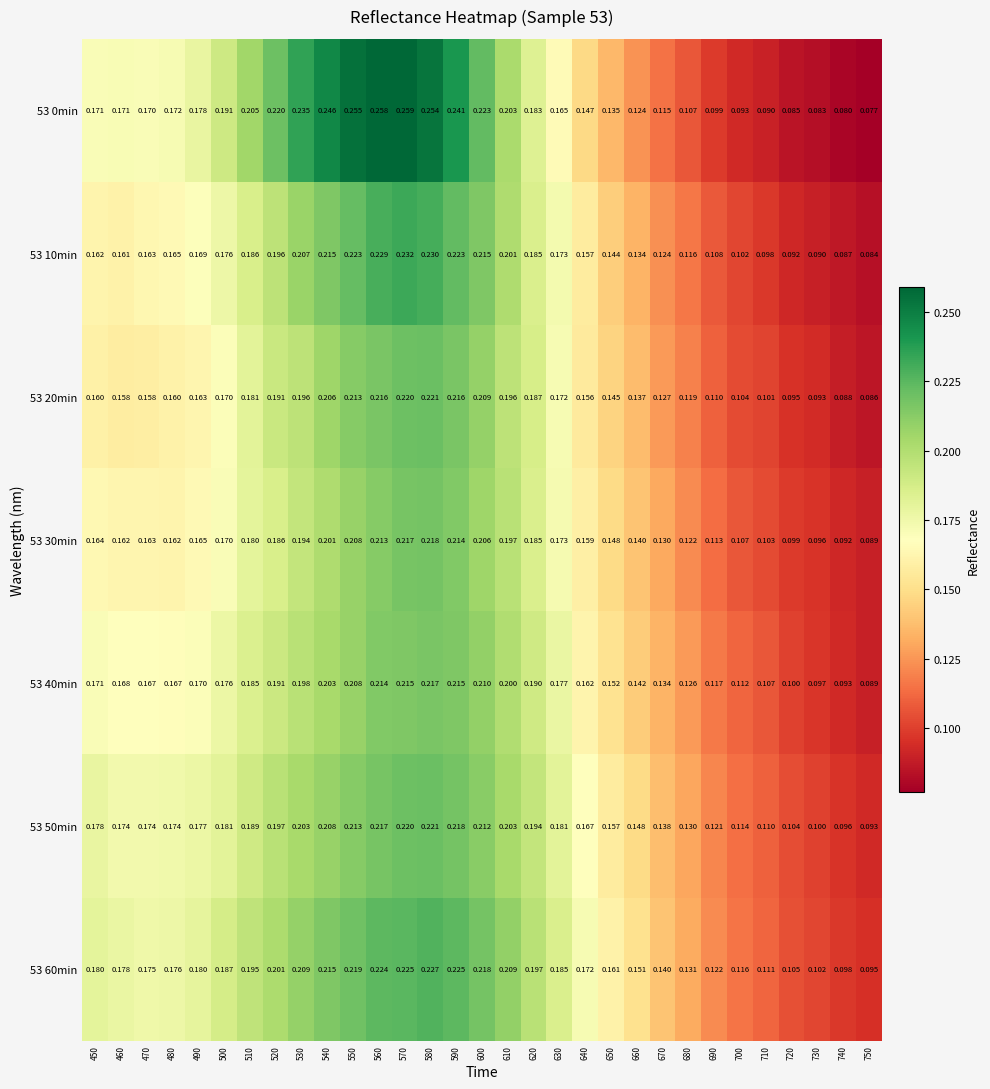

Is the value of 53 0min at 510 greater than the value of 53 40min at 700?

Yes